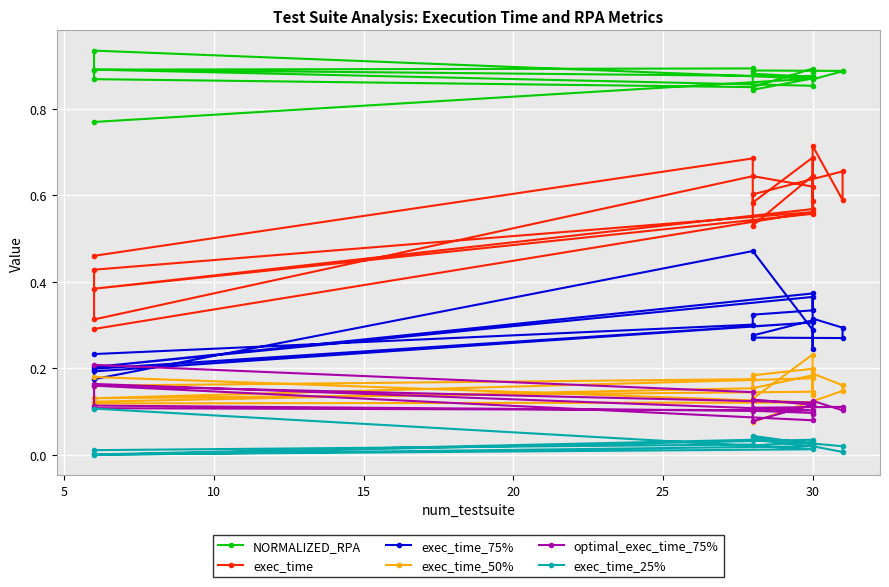

What are all the series names shown in the legend?

NORMALIZED_RPA, exec_time, exec_time_75%, exec_time_50%, optimal_exec_time_75%, exec_time_25%